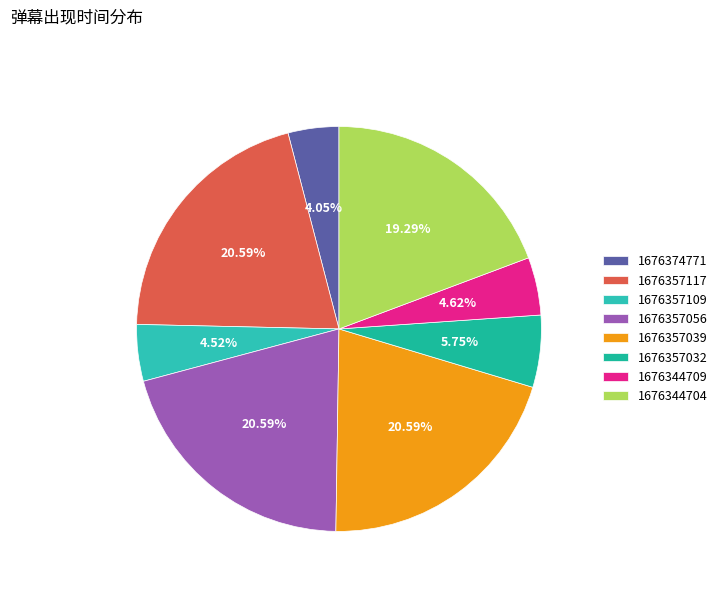

What portion of the pie excludes 1676357056?

79.4%